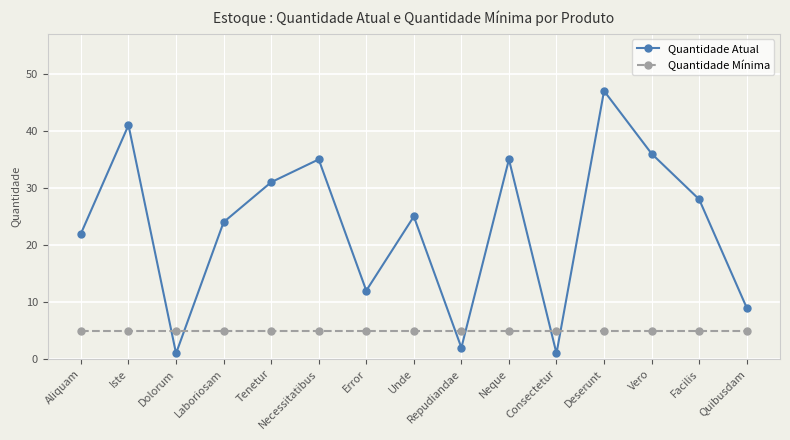

Count the number of categories in the chart.

15